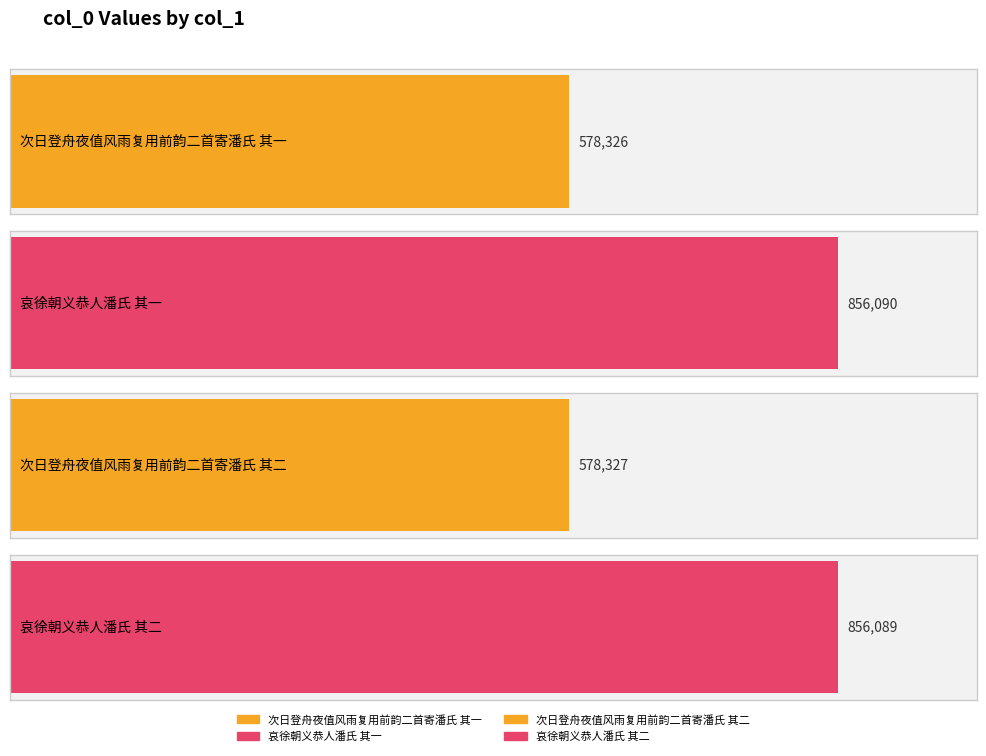

Rank the categories by value from lowest to highest.

次日登舟夜值风雨复用前韵二首寄潘氏 其一, 次日登舟夜值风雨复用前韵二首寄潘氏 其二, 哀徐朝义恭人潘氏 其二, 哀徐朝义恭人潘氏 其一